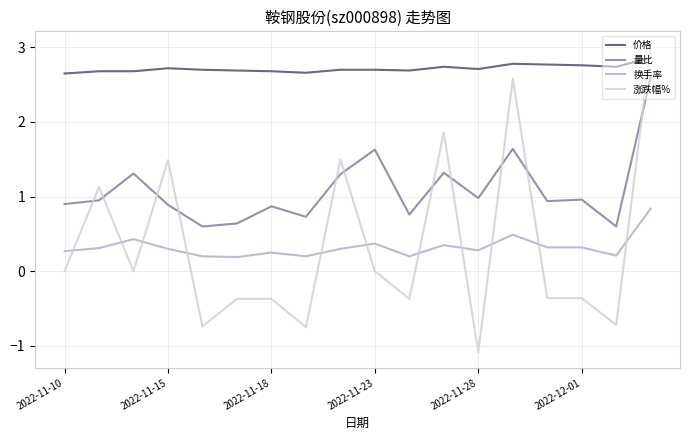

What are all the series names shown in the legend?

价格, 量比, 换手率, 涨跌幅%